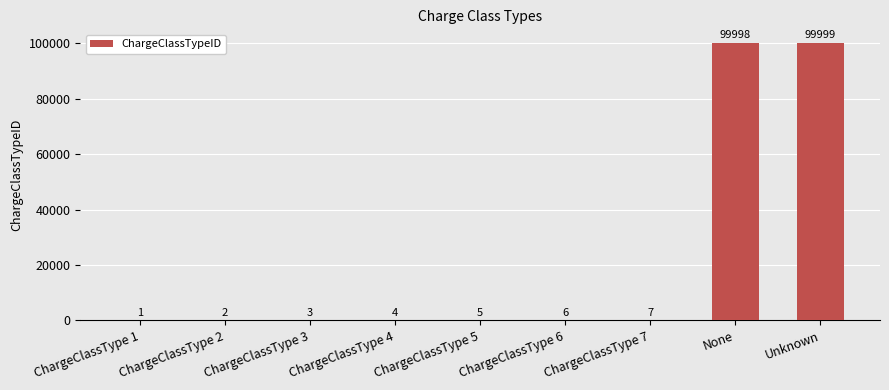

Count the number of categories in the chart.

9